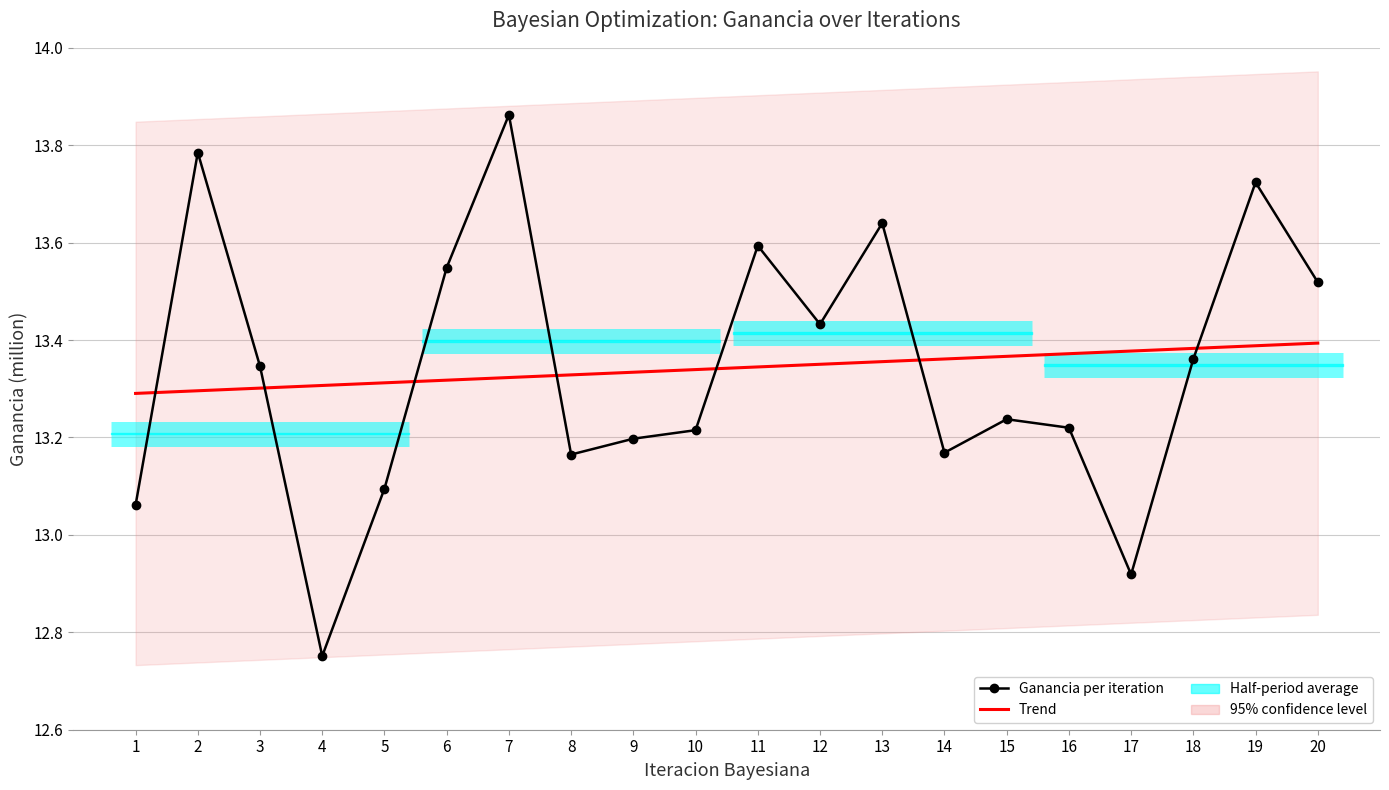

Between which two adjacent categories do Trend and Ganancia per iteration first intersect?

1 and 2